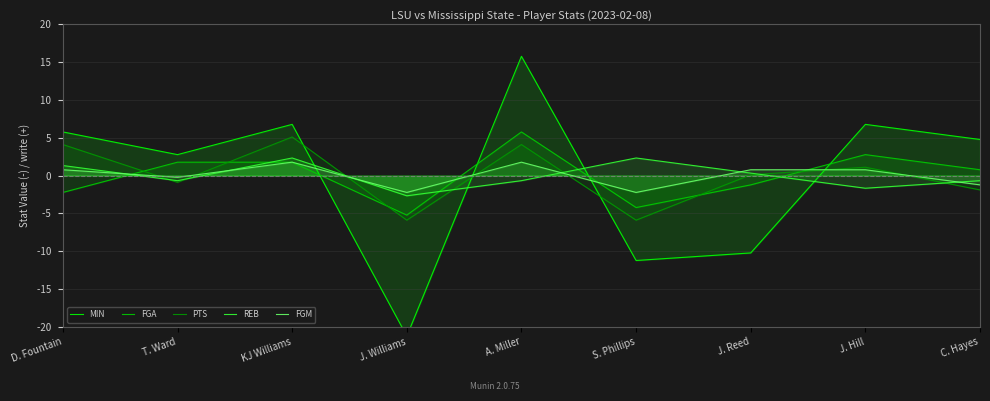

How many values in the FGM series exceed 0?

5